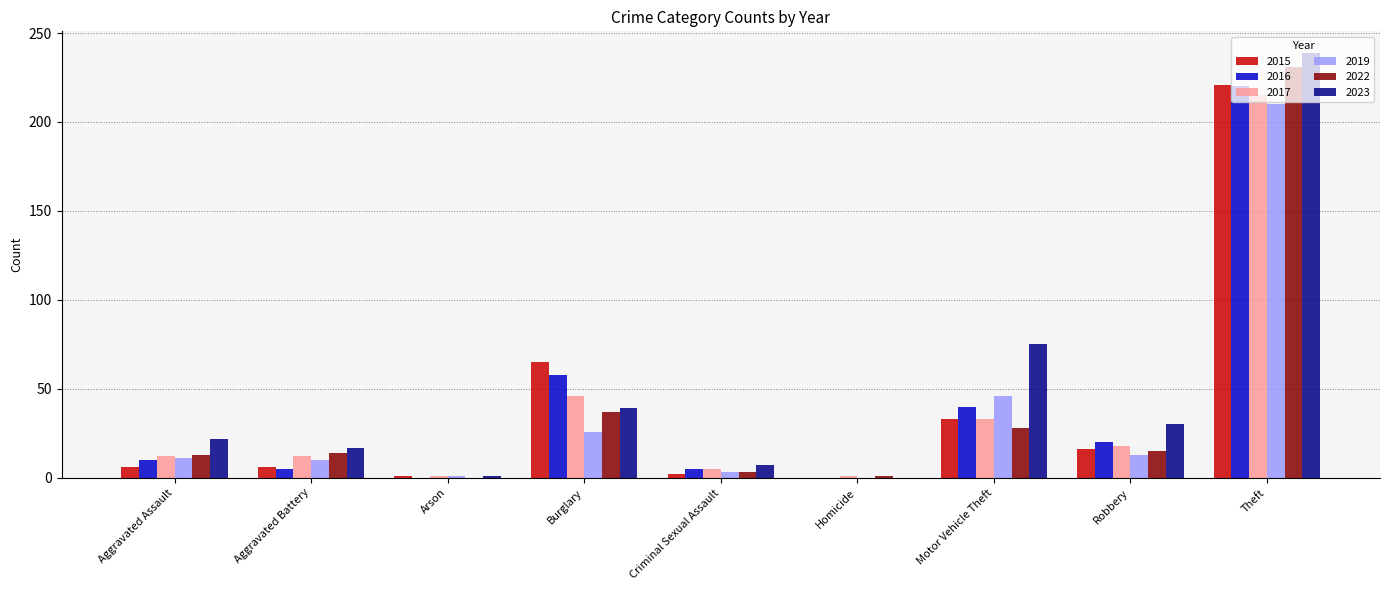

Is it true that 2015 equals 13 at Motor Vehicle Theft?

False